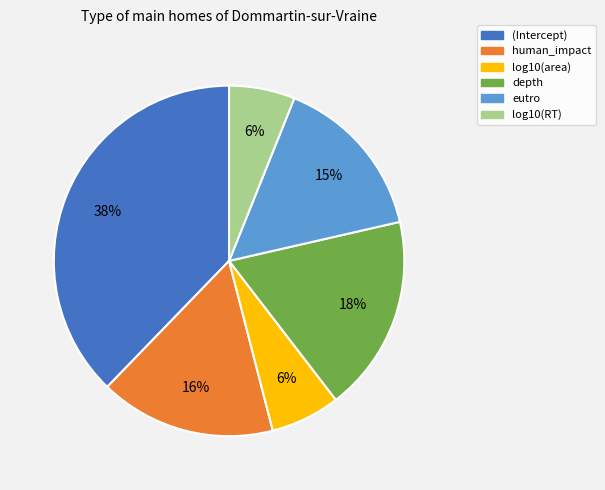

What is the largest slice in the pie chart?

(Intercept)